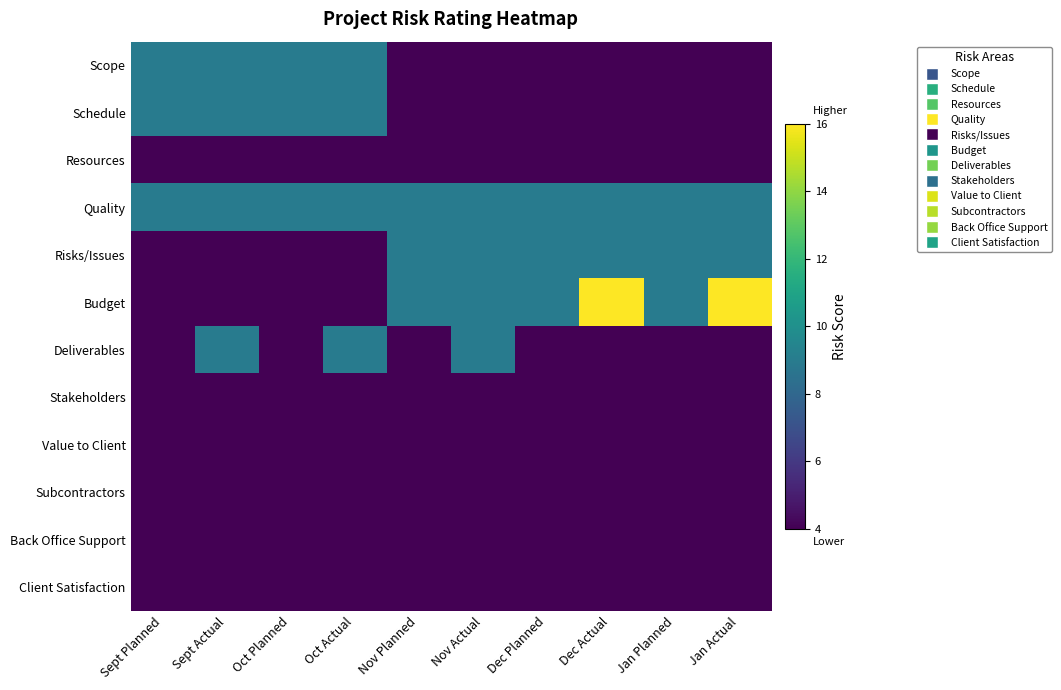

Reading left to right, what are all the values shown in this chart?

Scope: Sept Planned=9	Sept Actual=9	Oct Planned=9	Oct Actual=9	Nov Planned=4	Nov Actual=4	Dec Planned=4	Dec Actual=4	Jan Planned=4	Jan Actual=4
Schedule: Sept Planned=9	Sept Actual=9	Oct Planned=9	Oct Actual=9	Nov Planned=4	Nov Actual=4	Dec Planned=4	Dec Actual=4	Jan Planned=4	Jan Actual=4
Resources: Sept Planned=4	Sept Actual=4	Oct Planned=4	Oct Actual=4	Nov Planned=4	Nov Actual=4	Dec Planned=4	Dec Actual=4	Jan Planned=4	Jan Actual=4
Quality: Sept Planned=9	Sept Actual=9	Oct Planned=9	Oct Actual=9	Nov Planned=9	Nov Actual=9	Dec Planned=9	Dec Actual=9	Jan Planned=9	Jan Actual=9
Risks/Issues: Sept Planned=4	Sept Actual=4	Oct Planned=4	Oct Actual=4	Nov Planned=9	Nov Actual=9	Dec Planned=9	Dec Actual=9	Jan Planned=9	Jan Actual=9
Budget: Sept Planned=4	Sept Actual=4	Oct Planned=4	Oct Actual=4	Nov Planned=9	Nov Actual=9	Dec Planned=9	Dec Actual=16	Jan Planned=9	Jan Actual=16
Deliverables: Sept Planned=4	Sept Actual=9	Oct Planned=4	Oct Actual=9	Nov Planned=4	Nov Actual=9	Dec Planned=4	Dec Actual=4	Jan Planned=4	Jan Actual=4
Stakeholders: Sept Planned=4	Sept Actual=4	Oct Planned=4	Oct Actual=4	Nov Planned=4	Nov Actual=4	Dec Planned=4	Dec Actual=4	Jan Planned=4	Jan Actual=4
Value to Client: Sept Planned=4	Sept Actual=4	Oct Planned=4	Oct Actual=4	Nov Planned=4	Nov Actual=4	Dec Planned=4	Dec Actual=4	Jan Planned=4	Jan Actual=4
Subcontractors: Sept Planned=4	Sept Actual=4	Oct Planned=4	Oct Actual=4	Nov Planned=4	Nov Actual=4	Dec Planned=4	Dec Actual=4	Jan Planned=4	Jan Actual=4
Back Office Support: Sept Planned=4	Sept Actual=4	Oct Planned=4	Oct Actual=4	Nov Planned=4	Nov Actual=4	Dec Planned=4	Dec Actual=4	Jan Planned=4	Jan Actual=4
Client Satisfaction: Sept Planned=4	Sept Actual=4	Oct Planned=4	Oct Actual=4	Nov Planned=4	Nov Actual=4	Dec Planned=4	Dec Actual=4	Jan Planned=4	Jan Actual=4